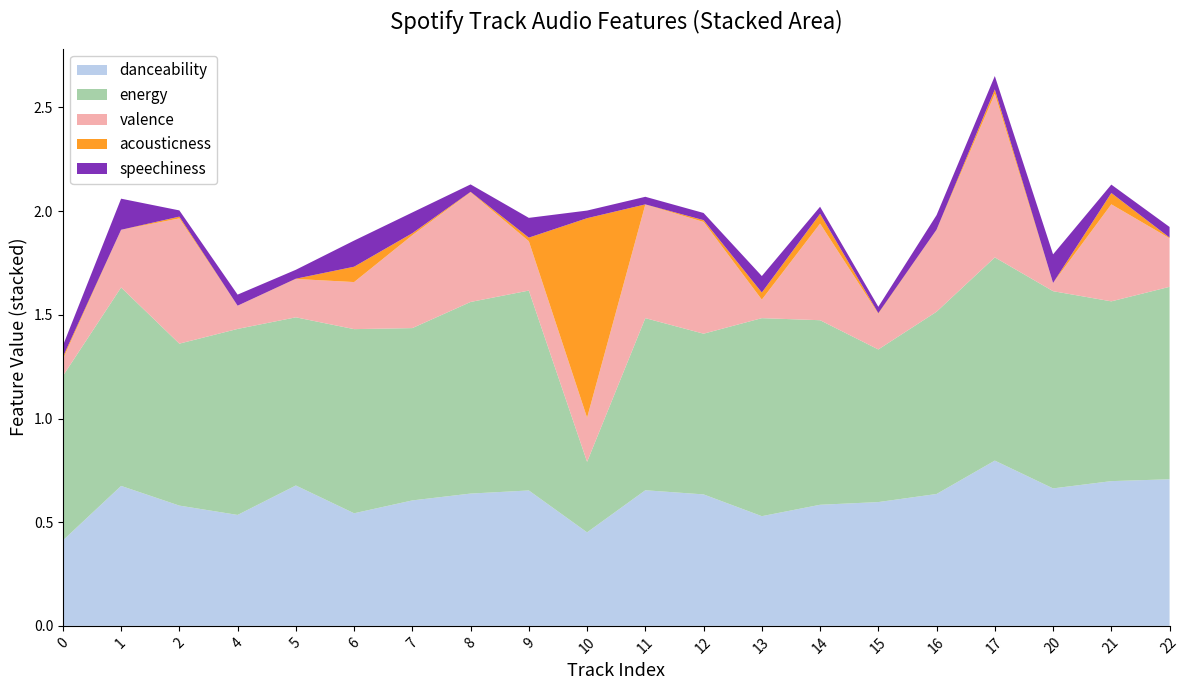

Reading left to right, list all the values displayed in this chart.

danceability: 0.4	0.7	0.6	0.5	0.7	0.5	0.6	0.6	0.7	0.5	0.7	0.6	0.5	0.6	0.6	0.6	0.8	0.7	0.7	0.7
energy: 0.8	1.0	0.8	0.9	0.8	0.9	0.8	0.9	1.0	0.3	0.8	0.8	1.0	0.9	0.7	0.9	1.0	1.0	0.9	0.9
valence: 0.1	0.3	0.6	0.1	0.2	0.2	0.4	0.5	0.2	0.2	0.5	0.5	0.1	0.5	0.2	0.4	0.8	0.0	0.5	0.2
acousticness: 0.0	0.0	0.0	0.0	0.0	0.1	0.0	0.0	0.0	1.0	0.0	0.0	0.0	0.0	0.0	0.0	0.0	0.0	0.1	0.0
speechiness: 0.1	0.1	0.0	0.1	0.0	0.1	0.1	0.0	0.1	0.0	0.0	0.0	0.1	0.0	0.0	0.1	0.1	0.1	0.0	0.1